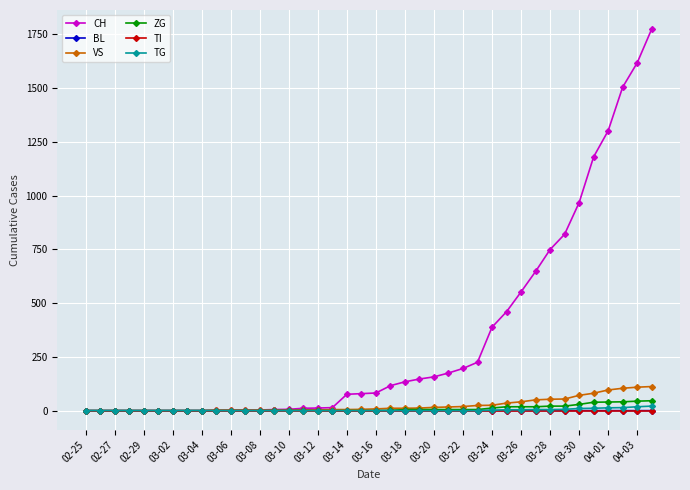

Which series has the largest total across all categories?

CH